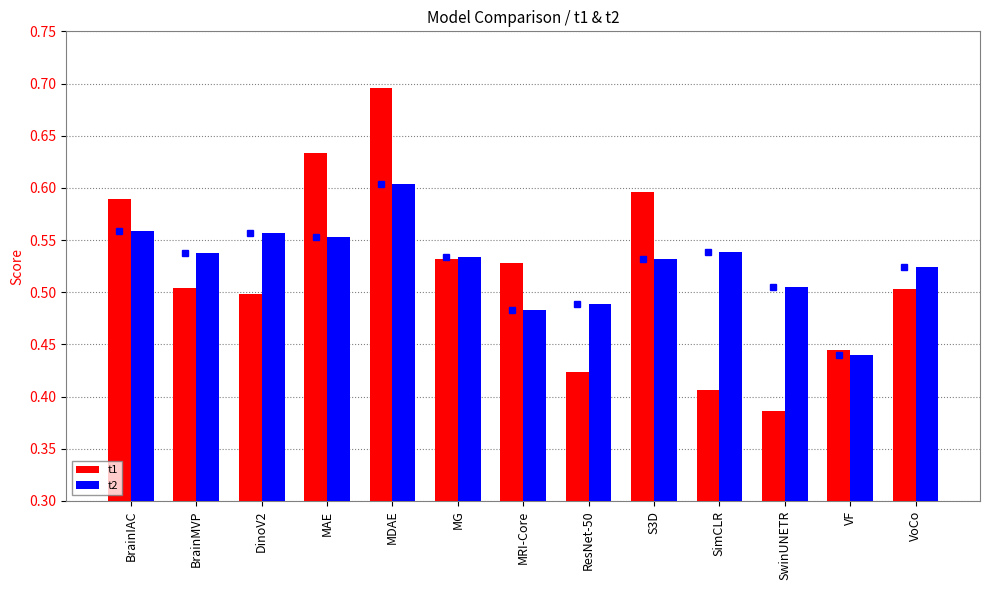

What are all the series names shown in the legend?

t1, t2